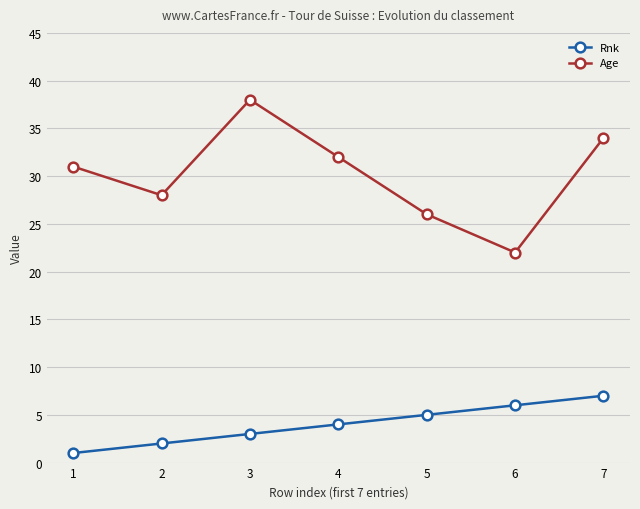

Read the Age value at 1.

31